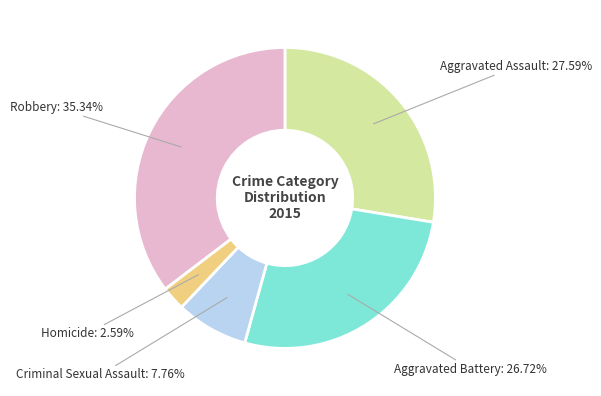

Is there any slice that represents more than half of the pie?

No